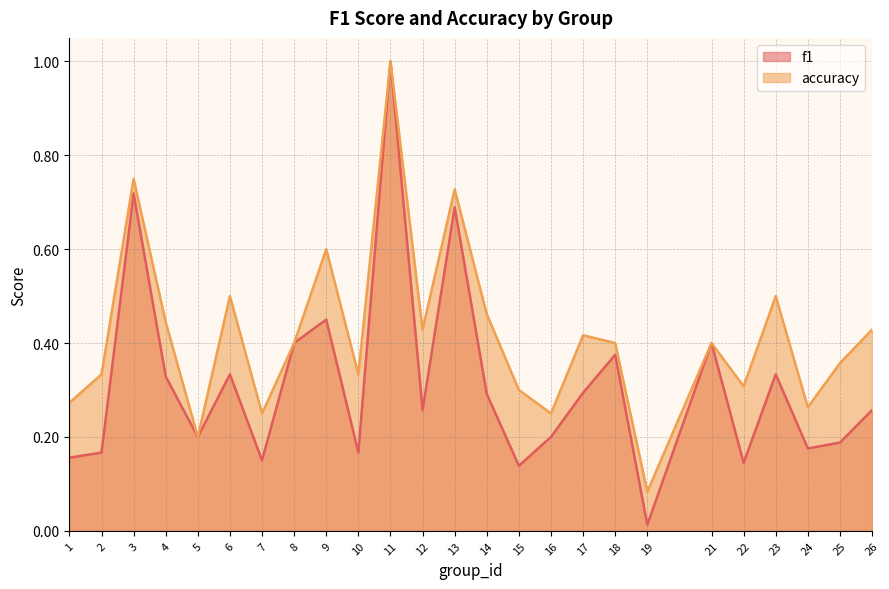

List the series in order of their overall mean, lowest first.

f1, accuracy